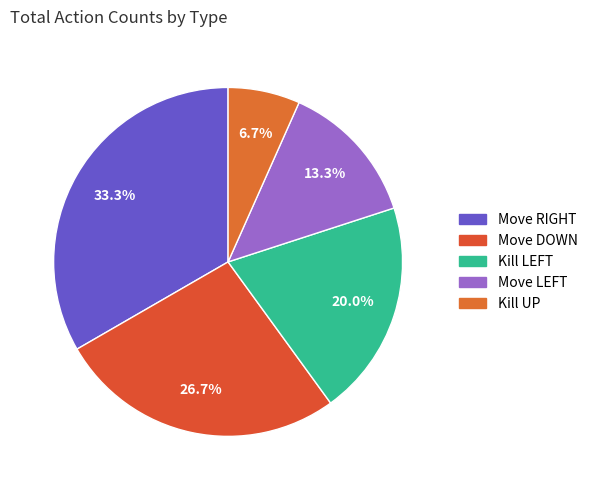

To the nearest percent, what is the average slice percentage?

20%